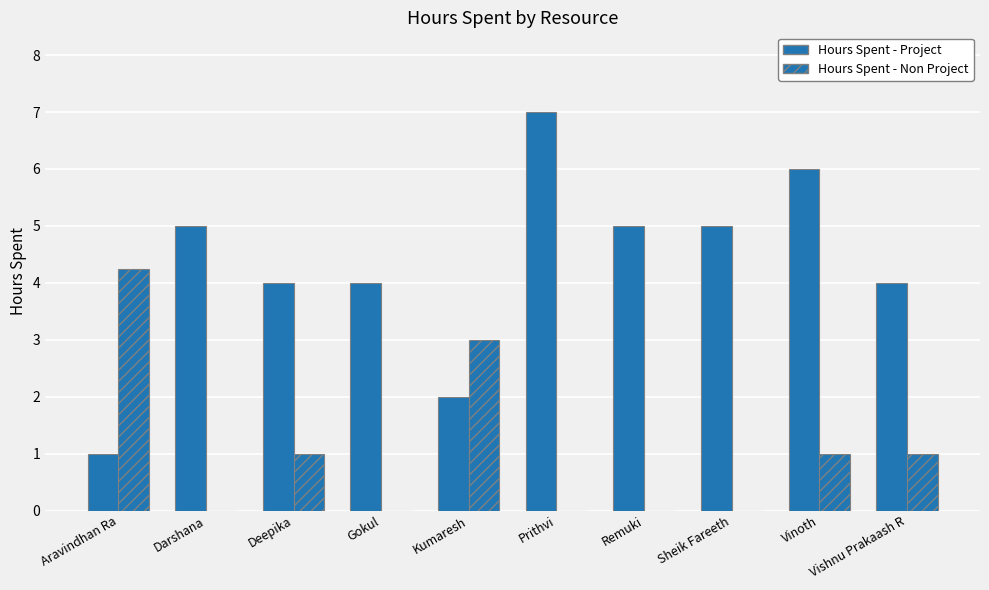

Which series has the widest spread of values?

Hours Spent - Project